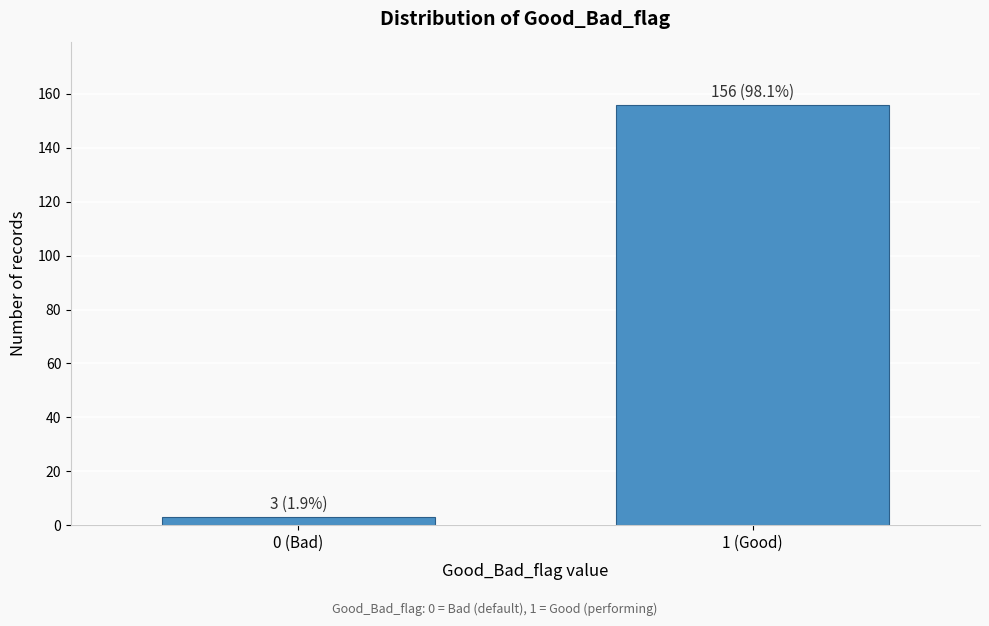

Reading left to right, transcribe all the data shown in this chart.

3	156